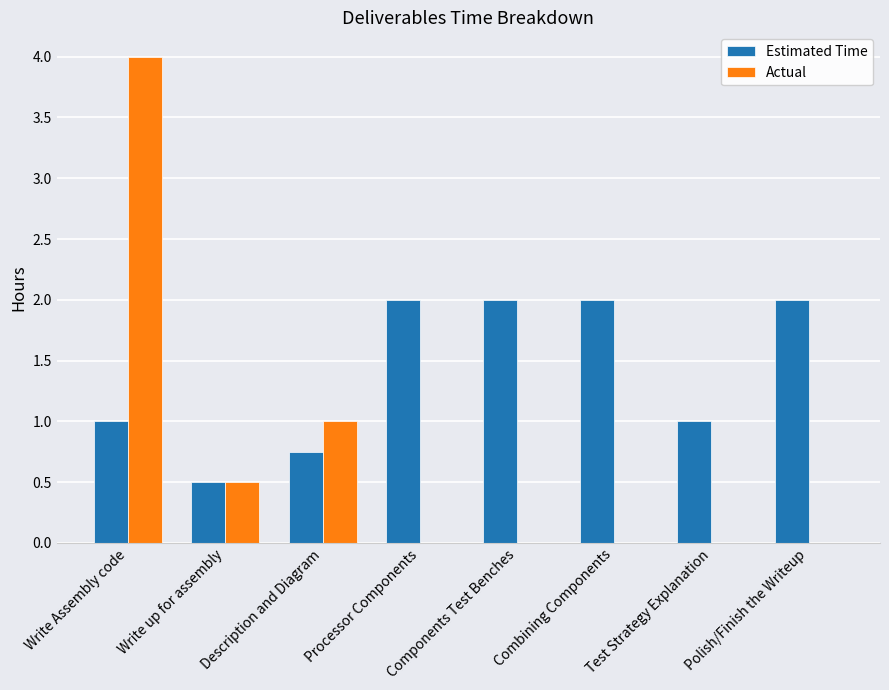

Which series has the widest spread of values?

Actual